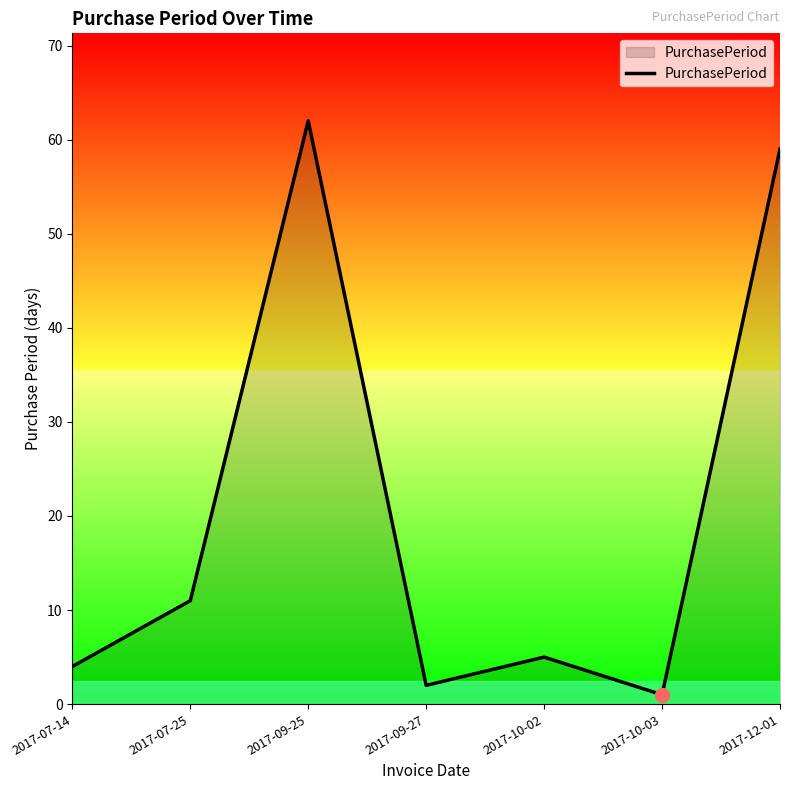

How many interior local peaks (higher than both neighbors) does the data have?

2